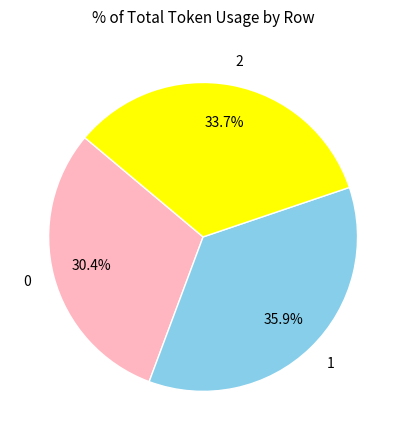

To the nearest percent, what is the average slice percentage?

33%